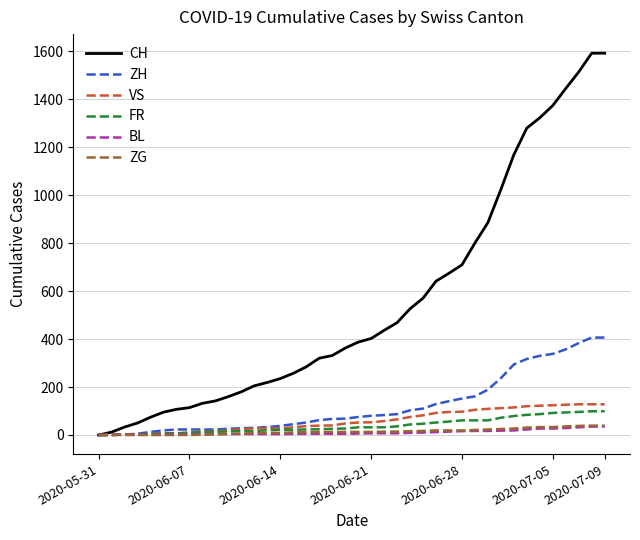

What is the highest value of the VS series?

128